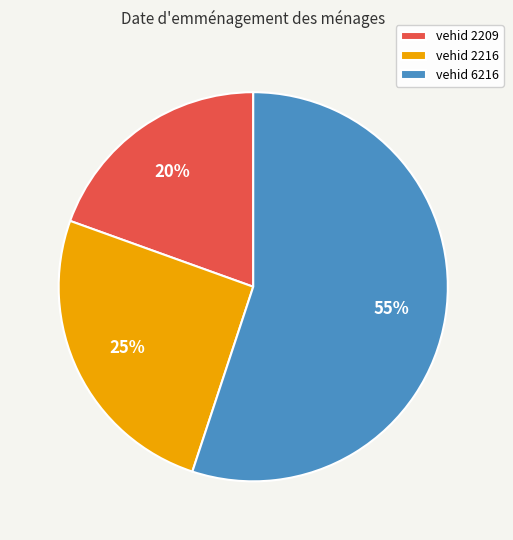

Which slice is the largest?

vehid 6216